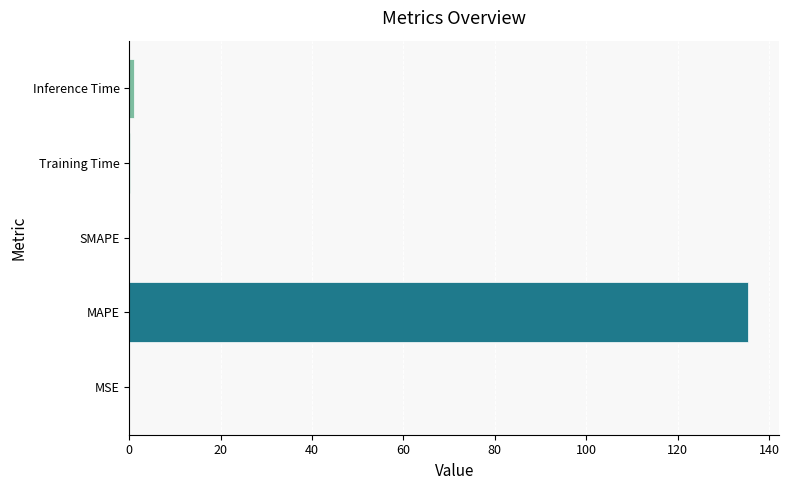

At which category does the chart reach its peak across all series?

MAPE